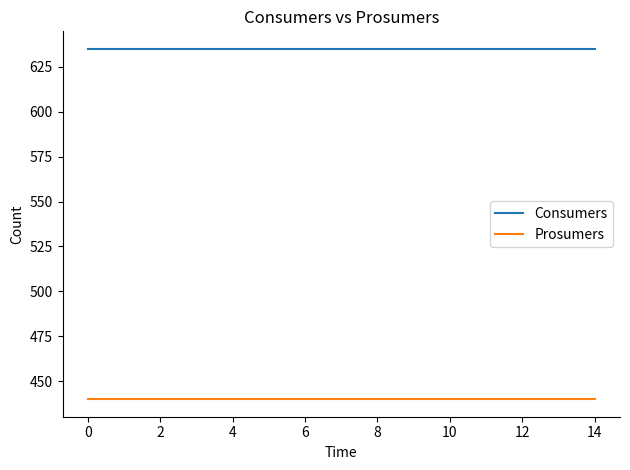

How many lines are shown in the chart?

2